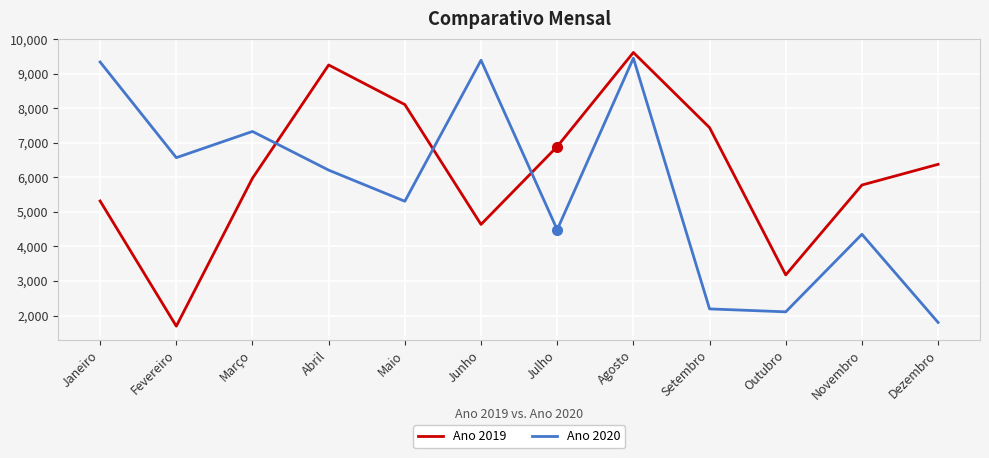

What is the difference between the Ano 2019 values at Dezembro and Março?

403